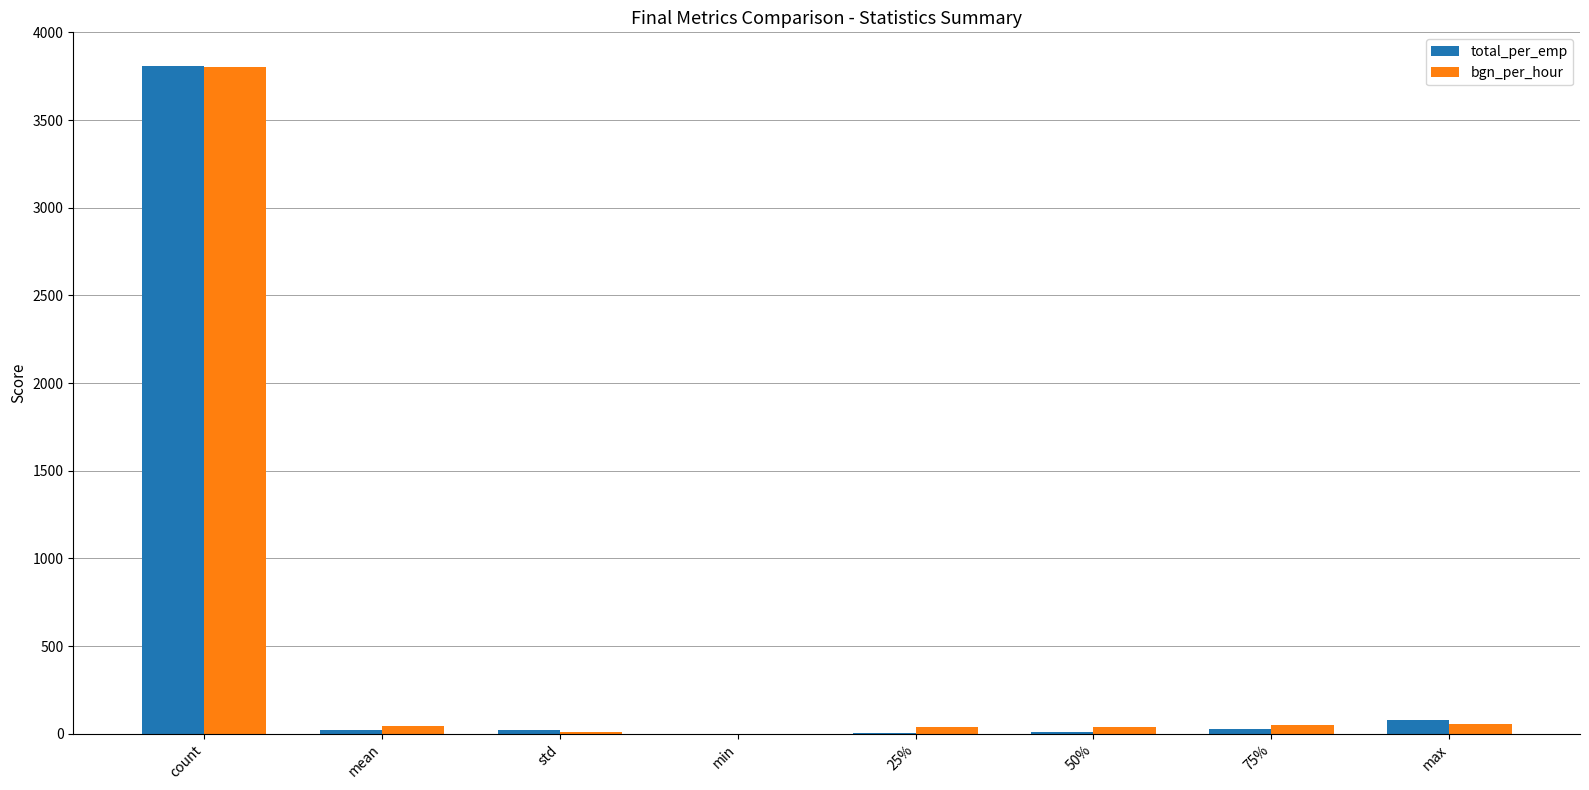

The bgn_per_hour series shows 0.0 at min. True or false?

True